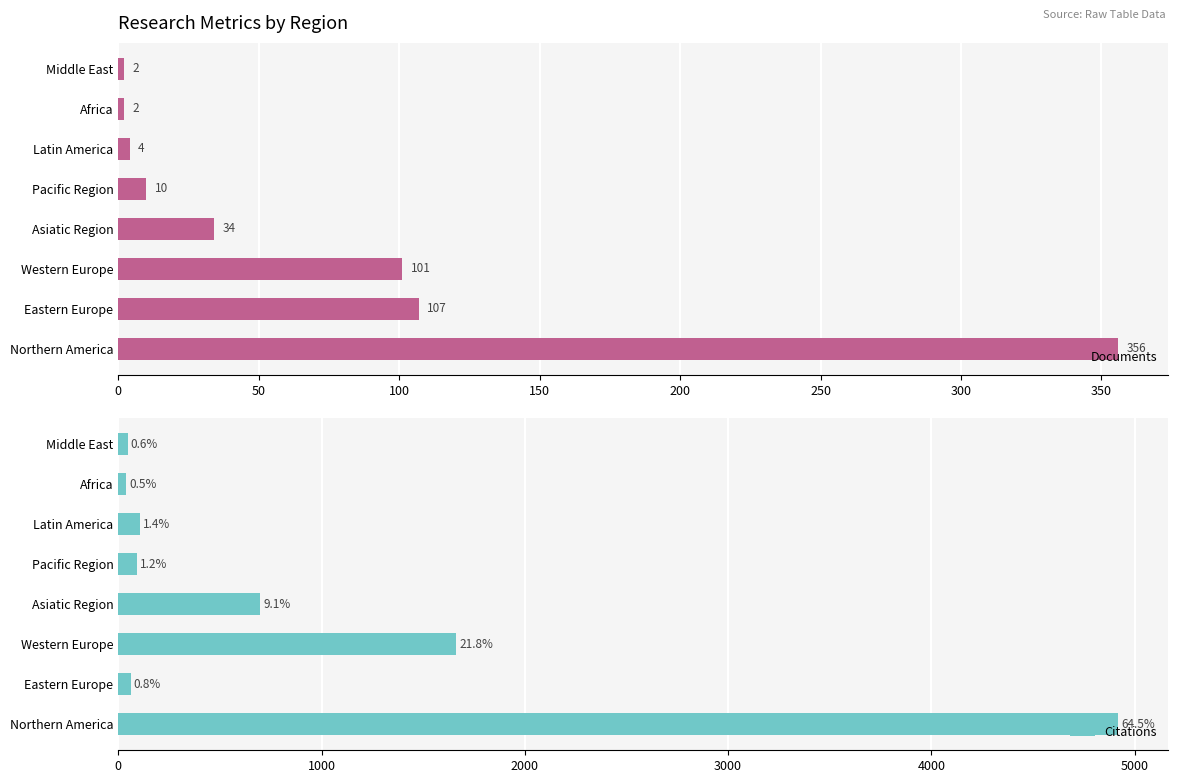

What is the average value of the Documents series?

77